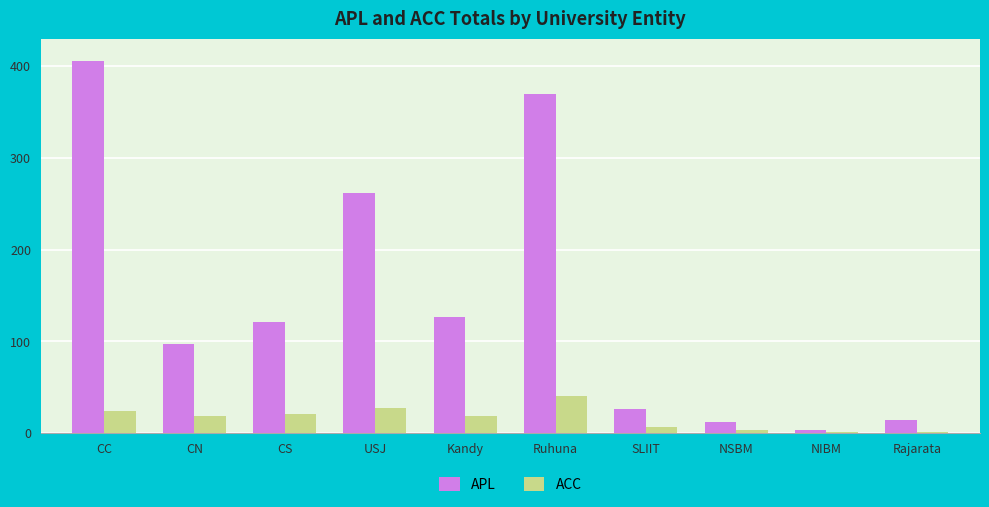

The value of APL at CS is 165. True or false?

False